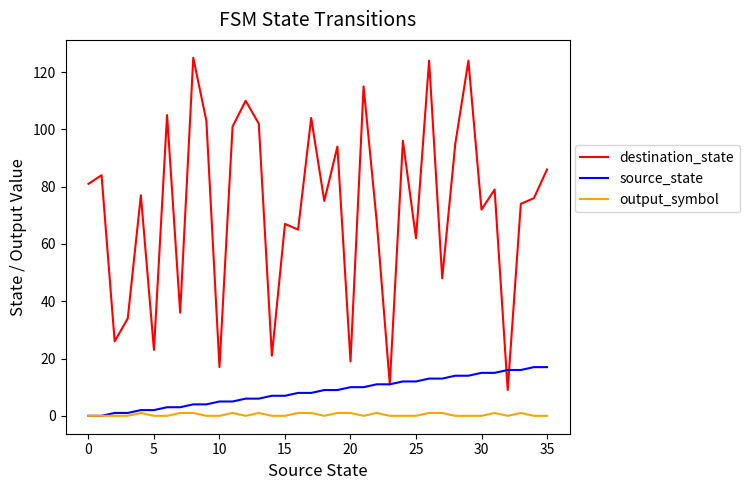

True or false: output_symbol and destination_state cross at least once.

False